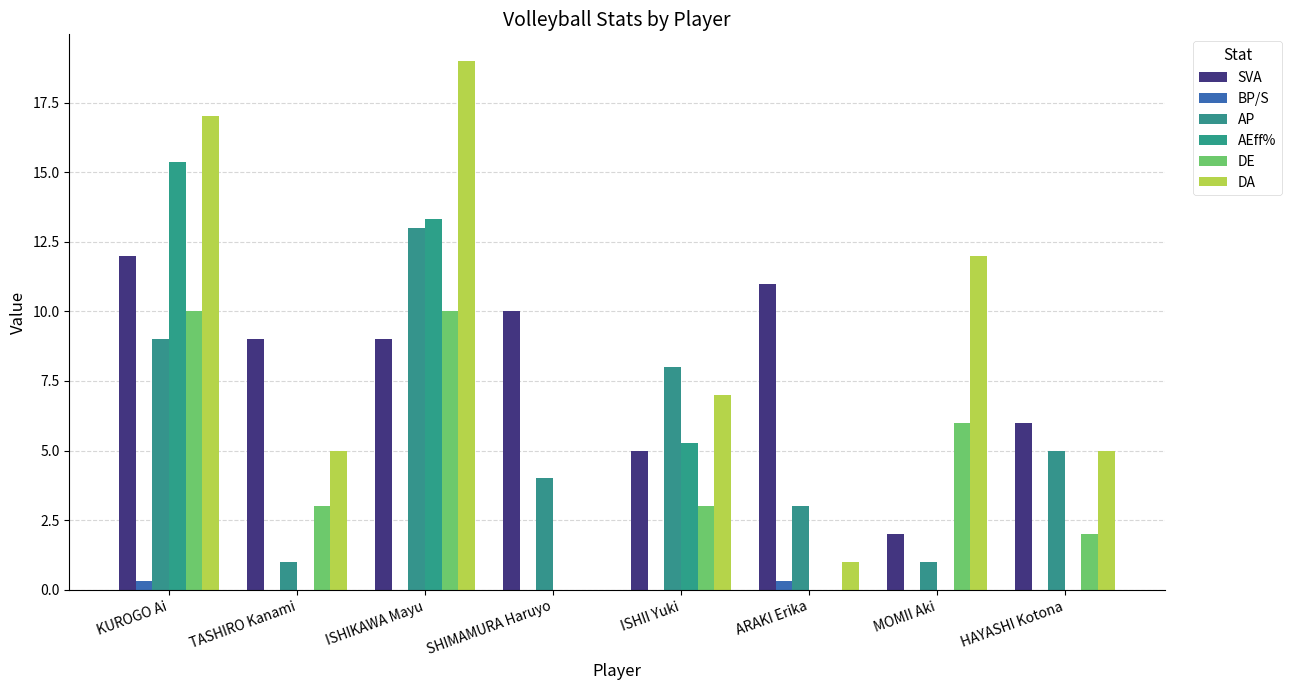

What value does the AP series have at ARAKI Erika?

3.0